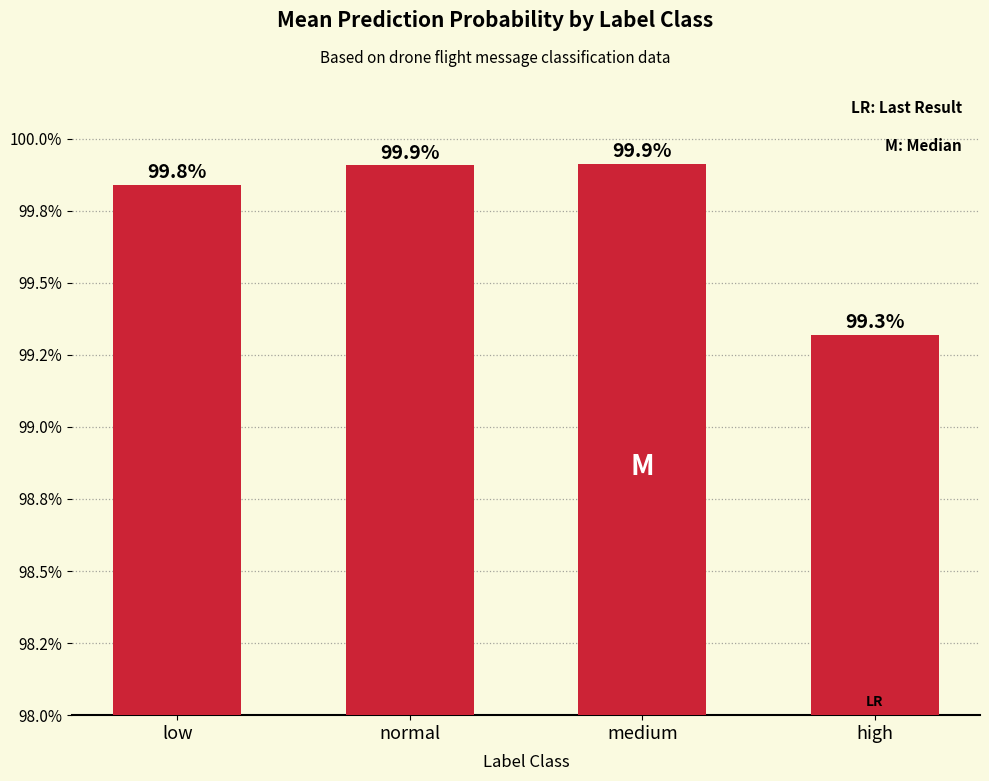

Does the chart contain any negative values?

No